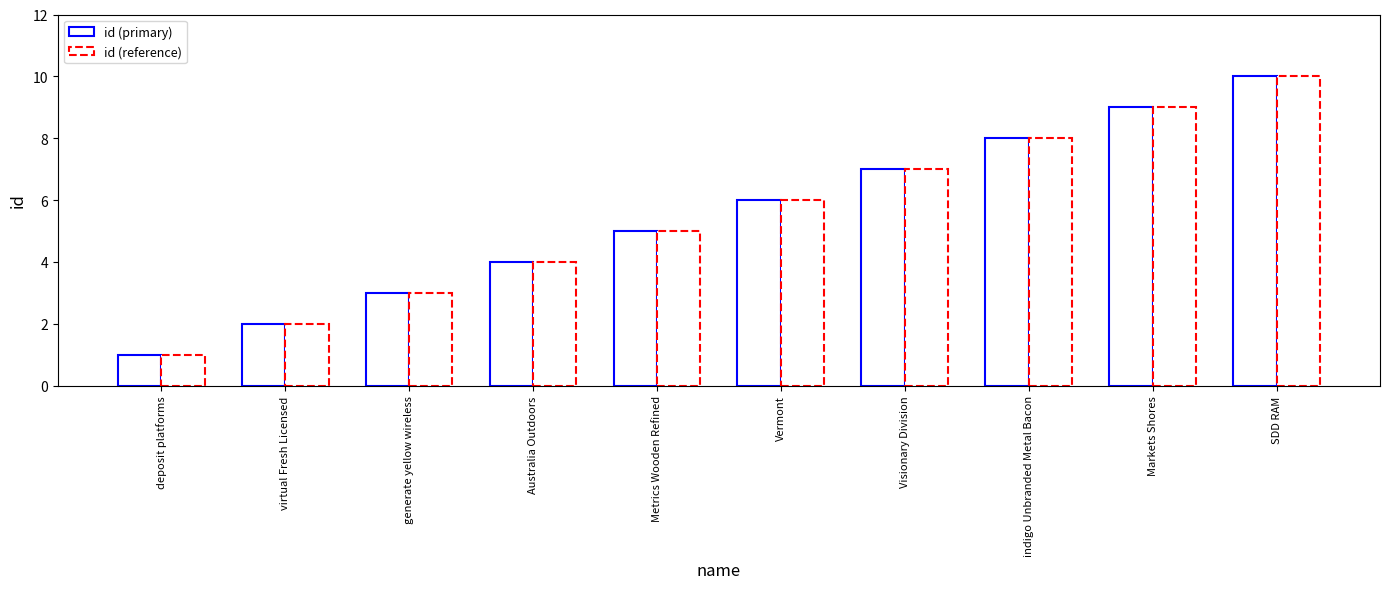

What is the label of the 3rd bar from the right?

indigo Unbranded Metal Bacon